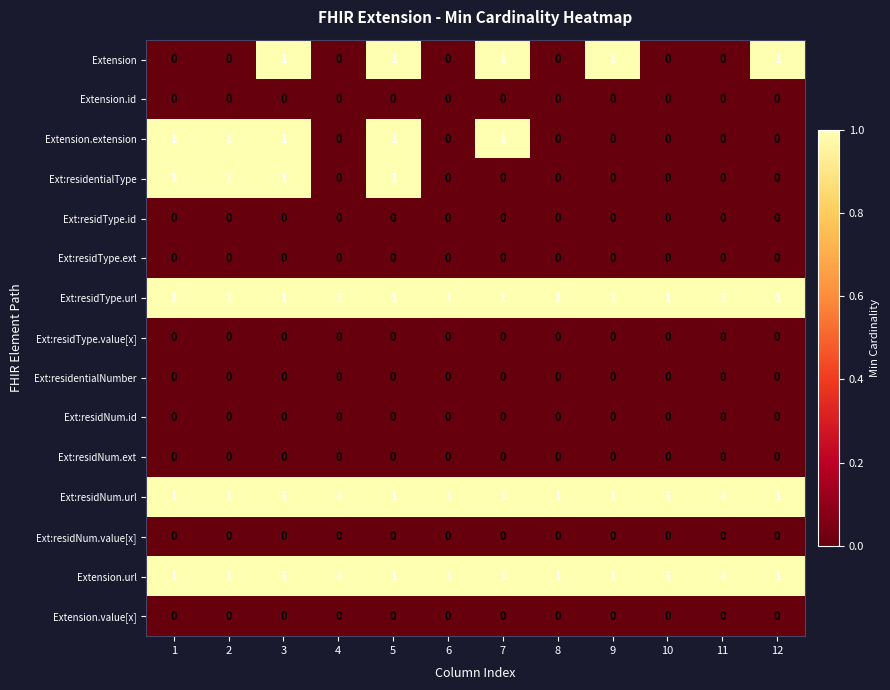

What is the sum of all Extension.url values?

12